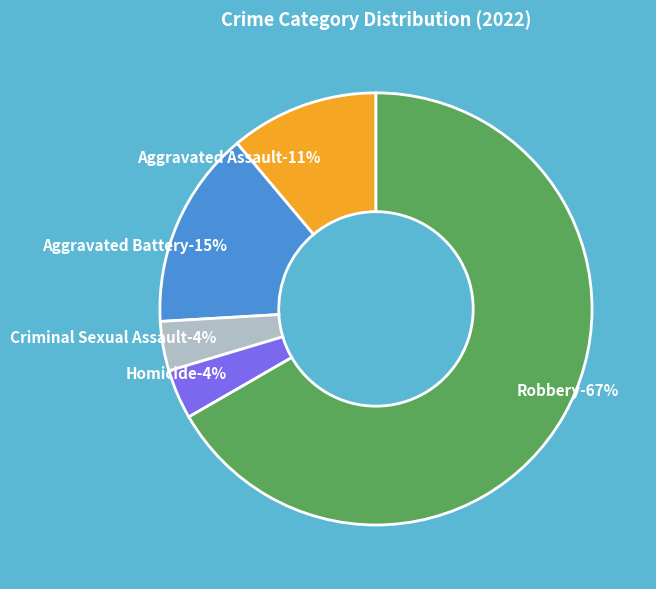

To the nearest percent, what portion does Aggravated Assault represent?

11%